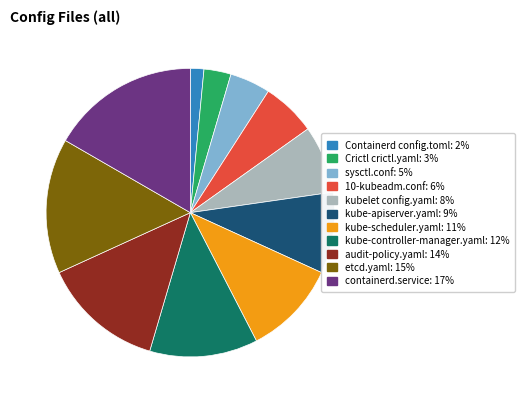

Rank the categories by value from highest to lowest.

containerd.service, etcd.yaml, audit-policy.yaml, kube-controller-manager.yaml, kube-scheduler.yaml, kube-apiserver.yaml, kubelet config.yaml, 10-kubeadm.conf, sysctl.conf, Crictl crictl.yaml, Containerd config.toml